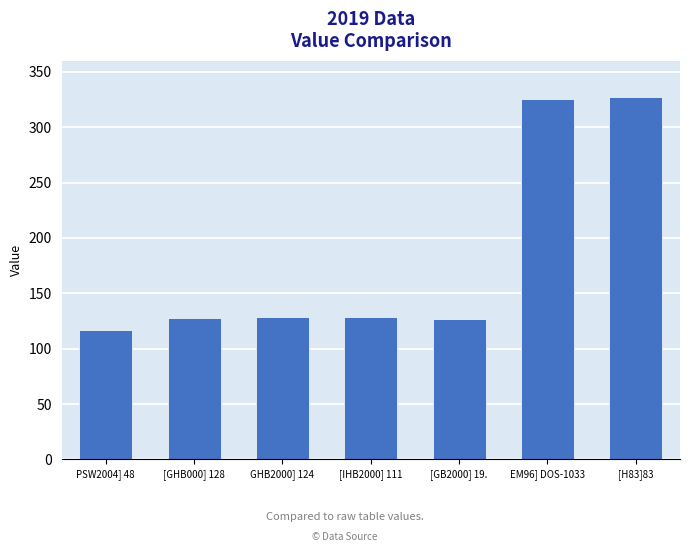

What is the label of the 1st bar from the right?

[H83]83